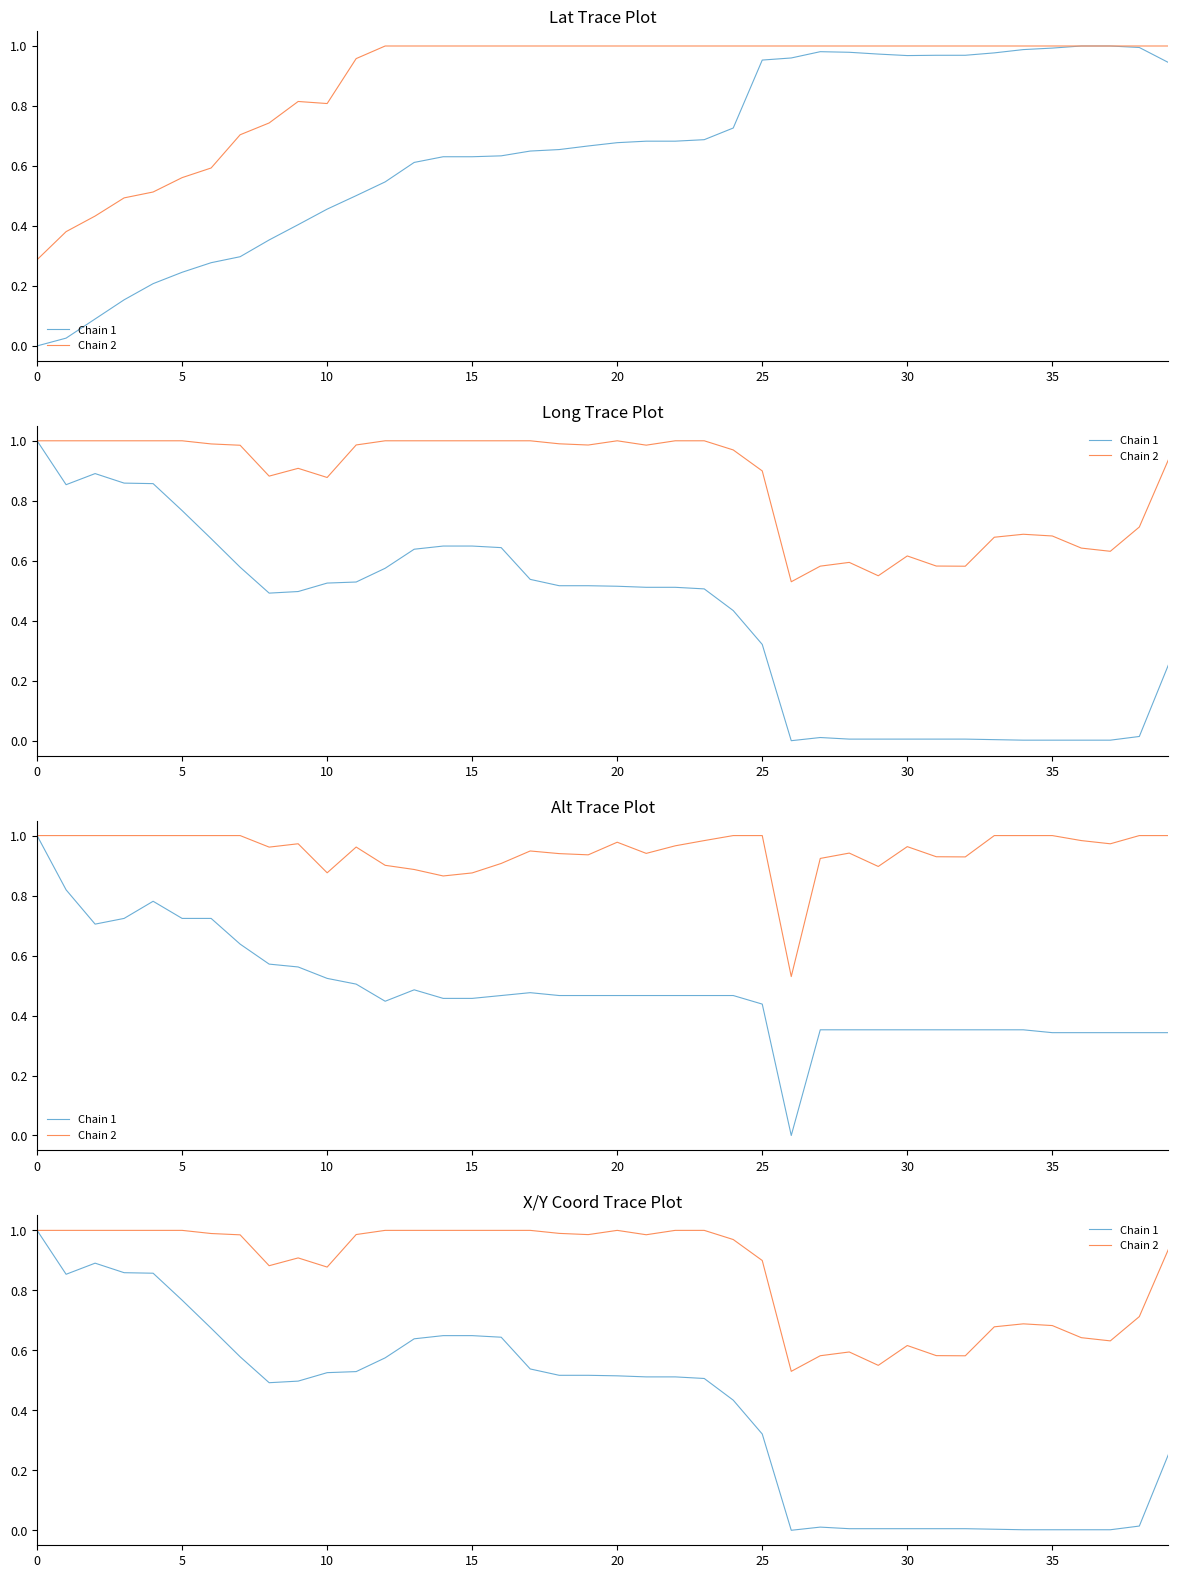

The value of Chain 1 at 25 is 0.2. True or false?

False